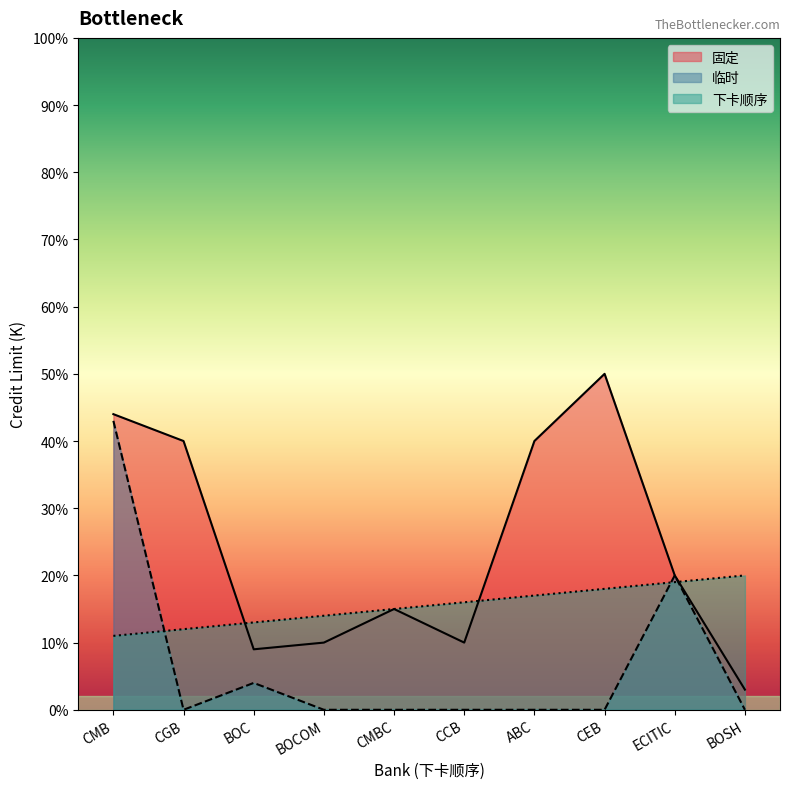

Where is the first local minimum for 临时?

CGB